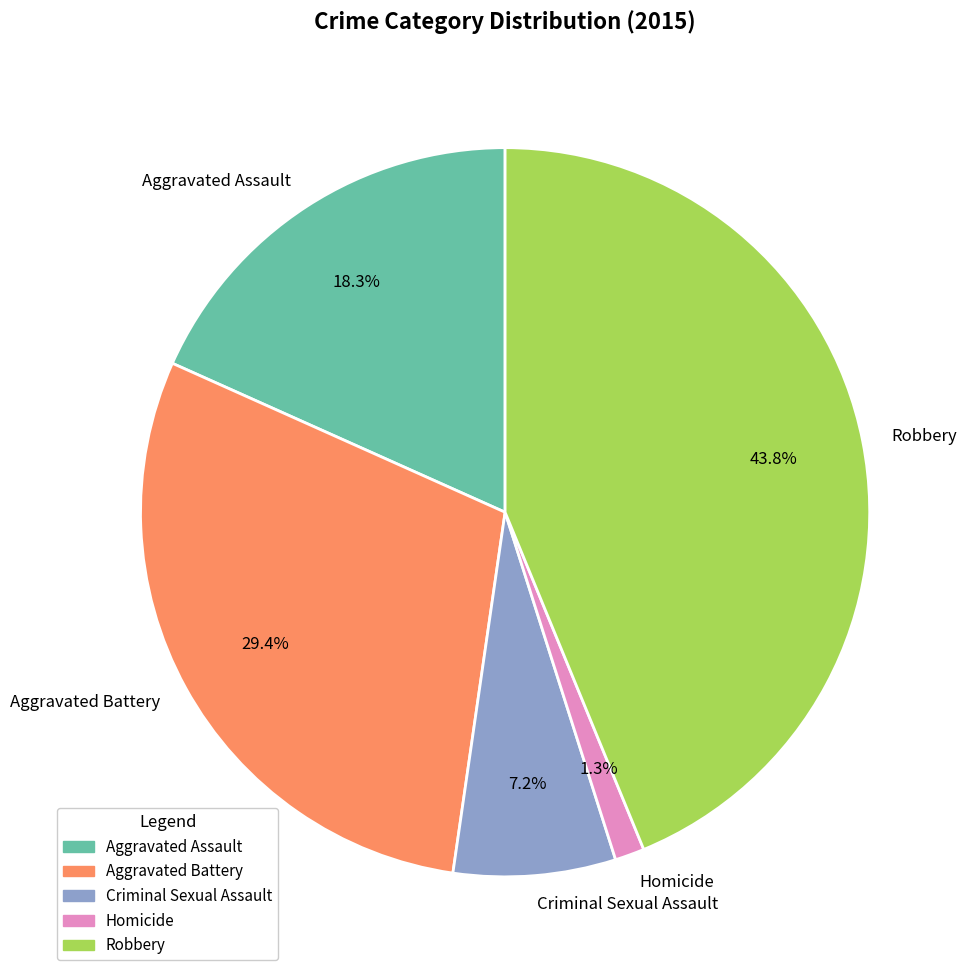

Does any single category account for the majority?

No